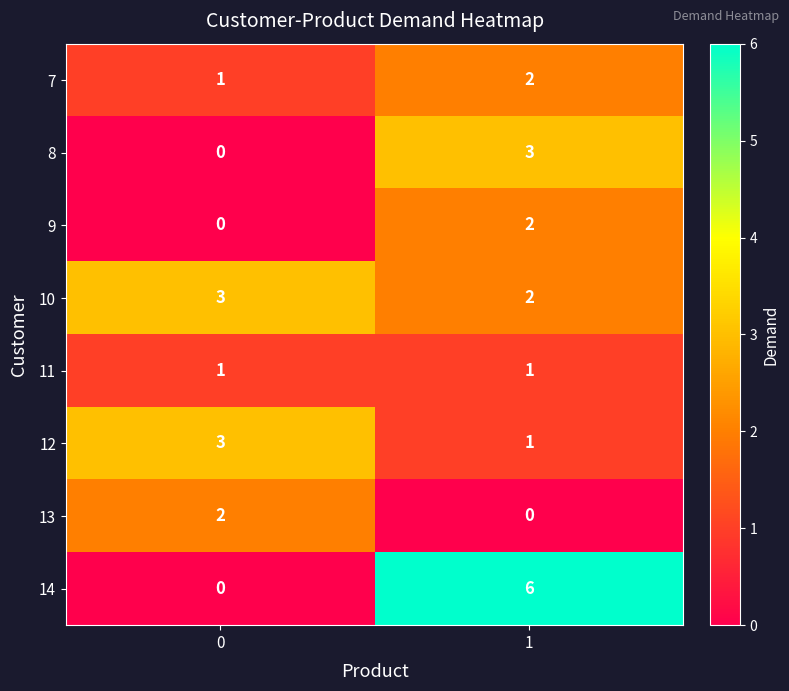

What is the spread (max minus min) of values at 0?

3